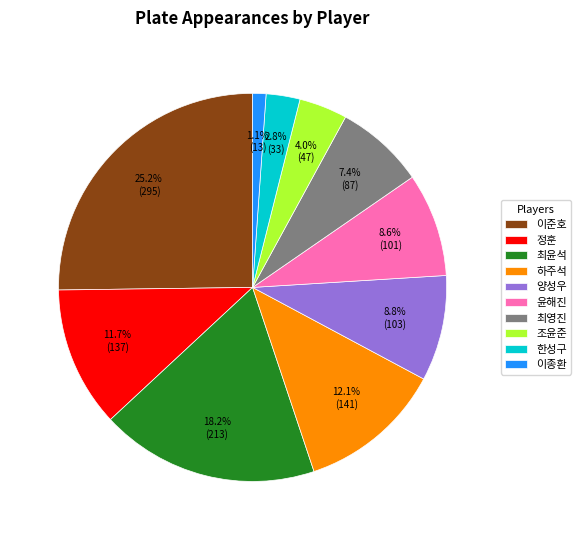

Which slice is the smallest?

이종환